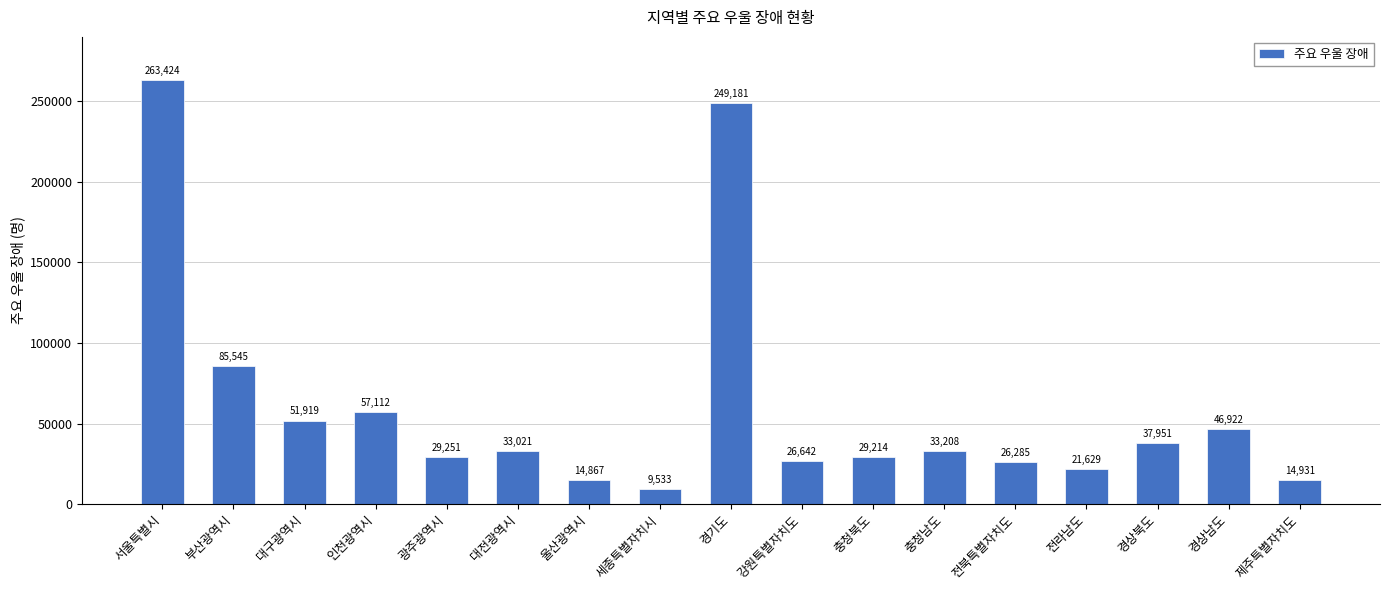

Reading left to right, transcribe all the data shown in this chart.

서울특별시=263424	부산광역시=85545	대구광역시=51919	인천광역시=57112	광주광역시=29251	대전광역시=33021	울산광역시=14867	세종특별자치시=9533	경기도=249181	강원특별자치도=26642	충청북도=29214	충청남도=33208	전북특별자치도=26285	전라남도=21629	경상북도=37951	경상남도=46922	제주특별자치도=14931